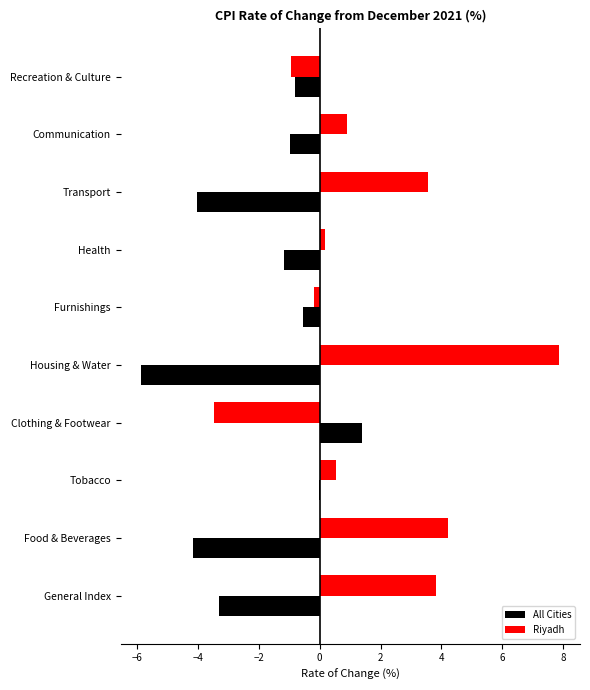

What are all the series names shown in the legend?

All Cities, Riyadh